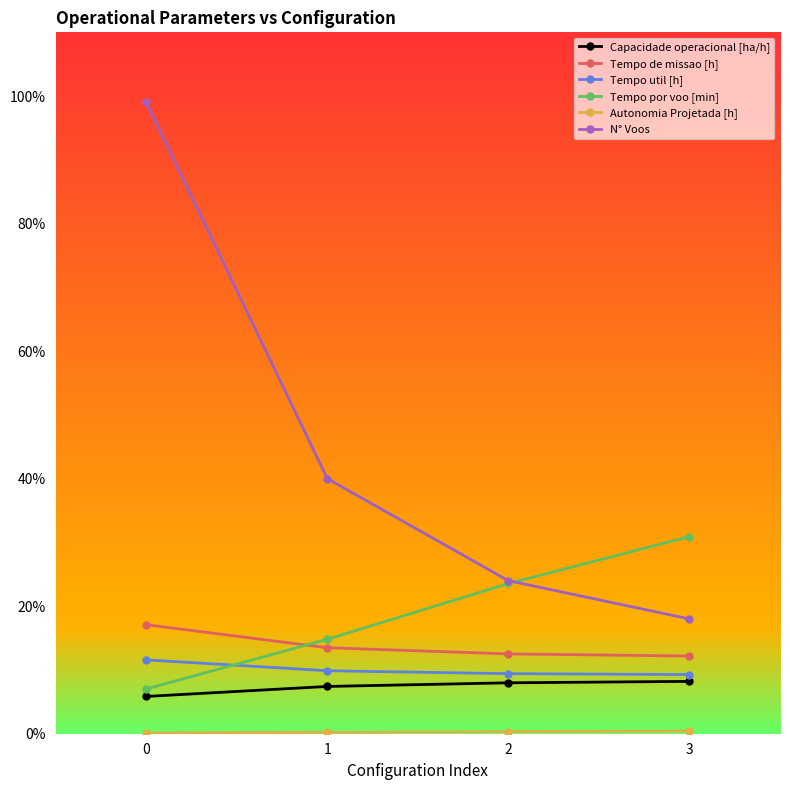

True or false: Tempo de missao [h] and Tempo util [h] intersect in this chart.

False